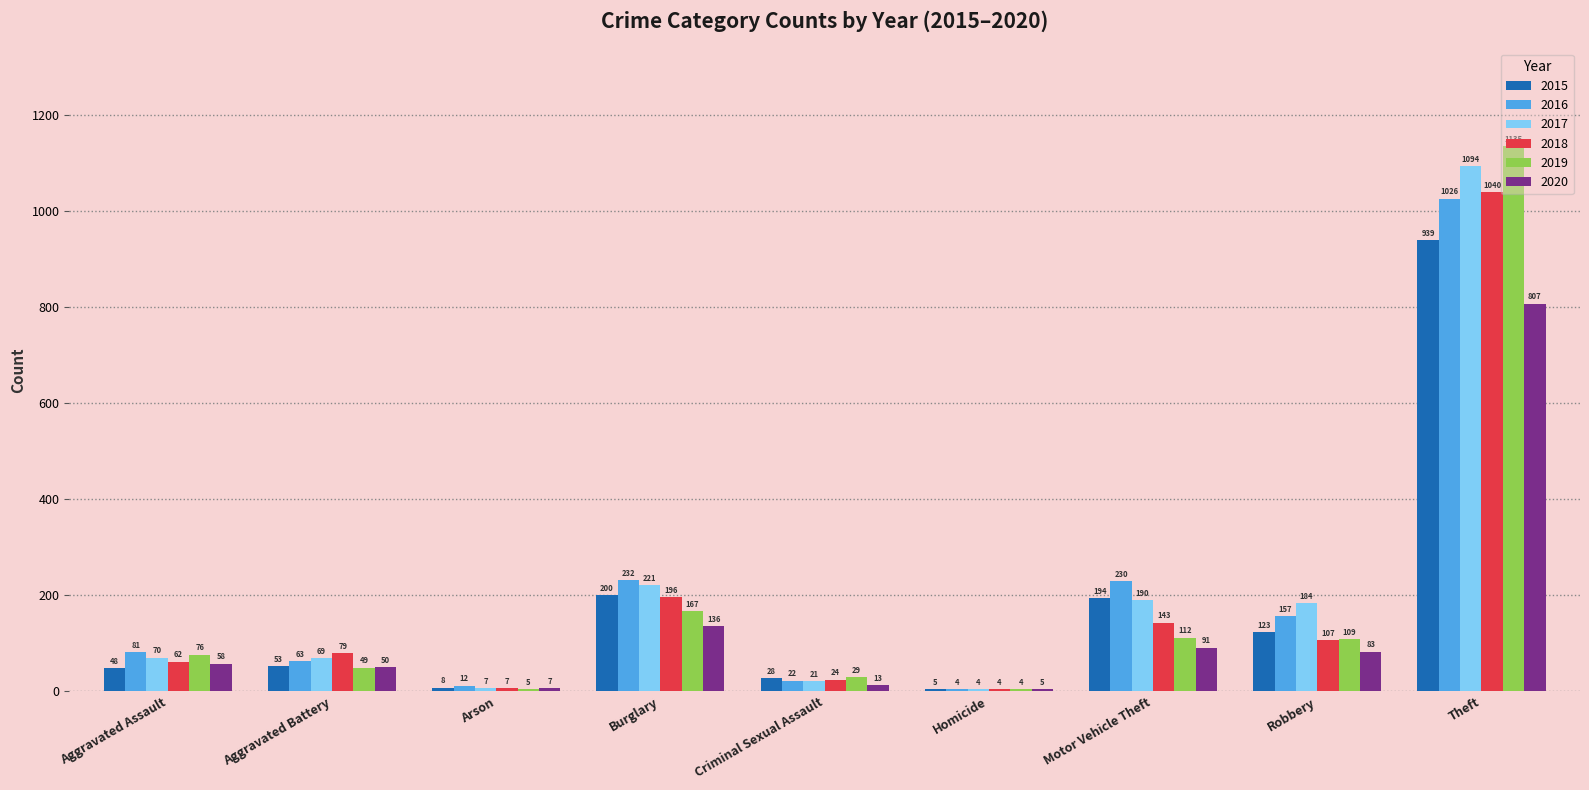

The value of 2018 at Aggravated Assault is 107. True or false?

False